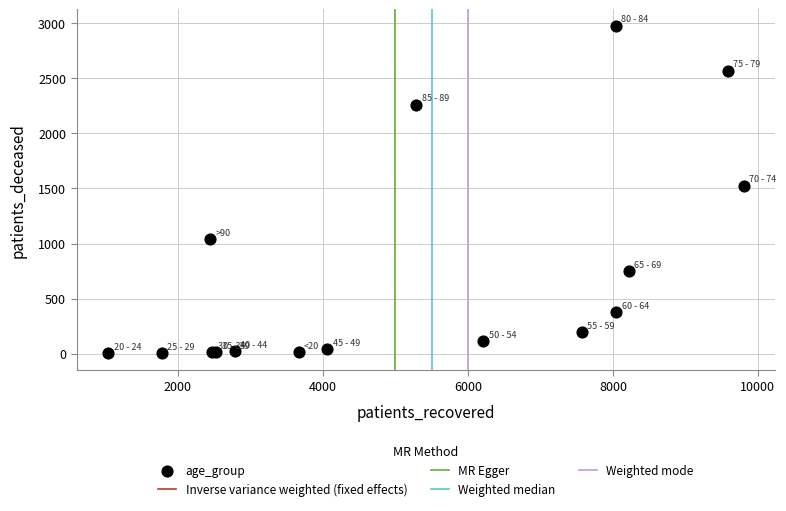

What Y value in the scatter plot is closest to 1491?

1527